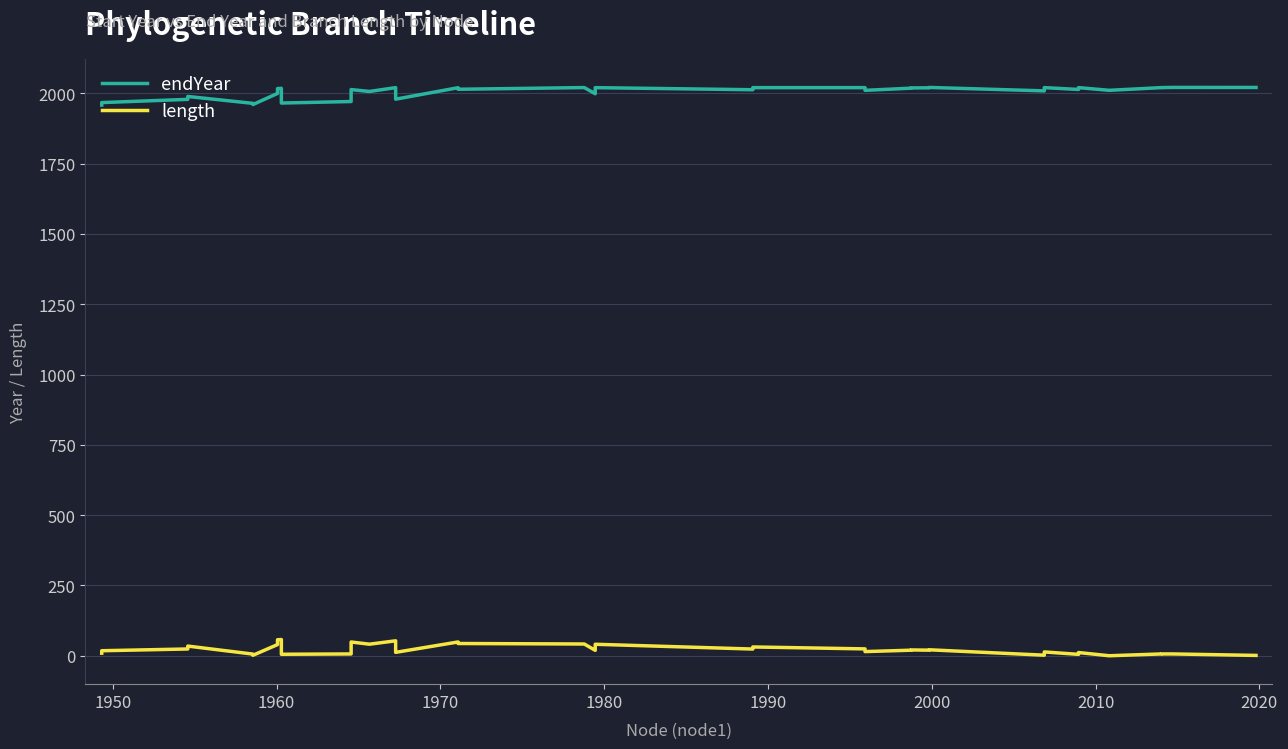

True or false: endYear and length cross at least once.

False